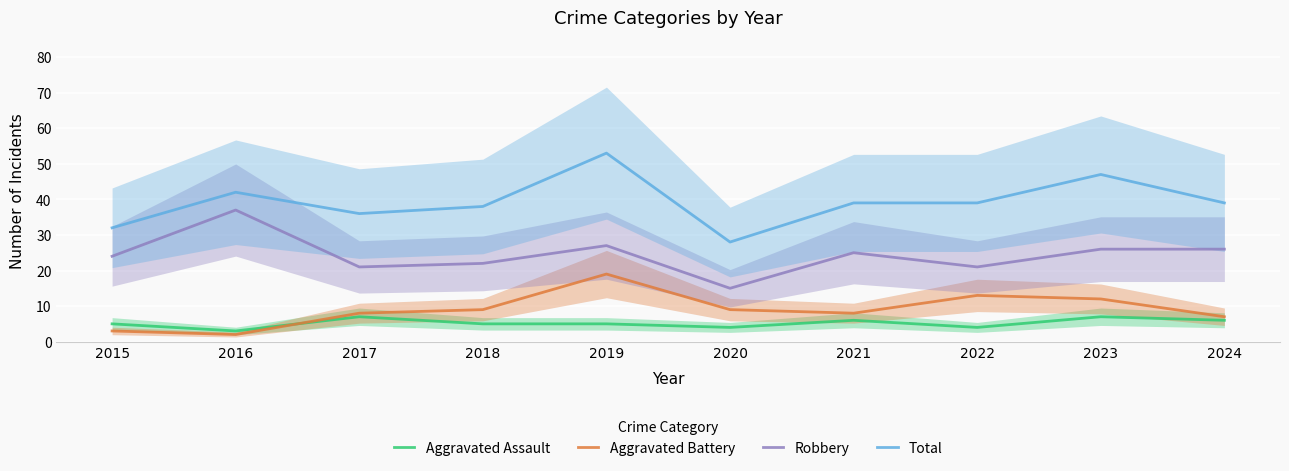

Which category has the highest value in the Aggravated Battery series?

2019